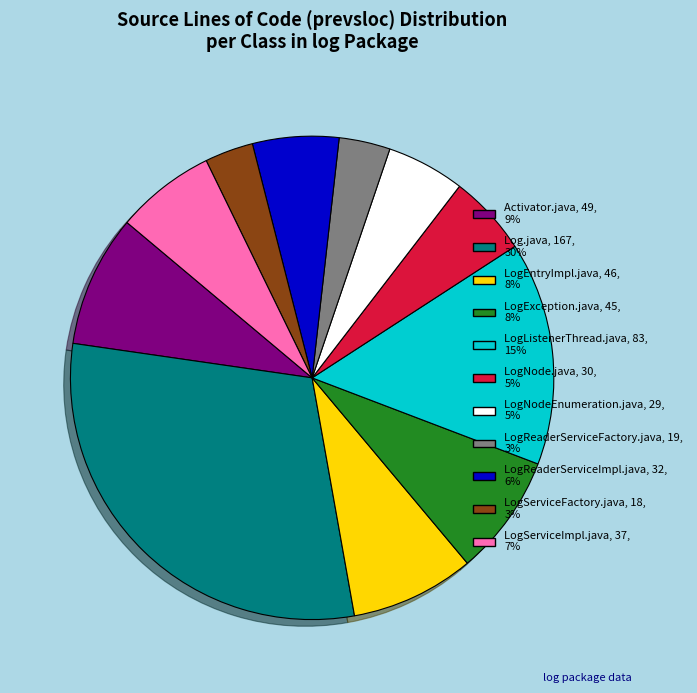

Is the sum of LogException.java and LogEntryImpl.java greater than half?

No